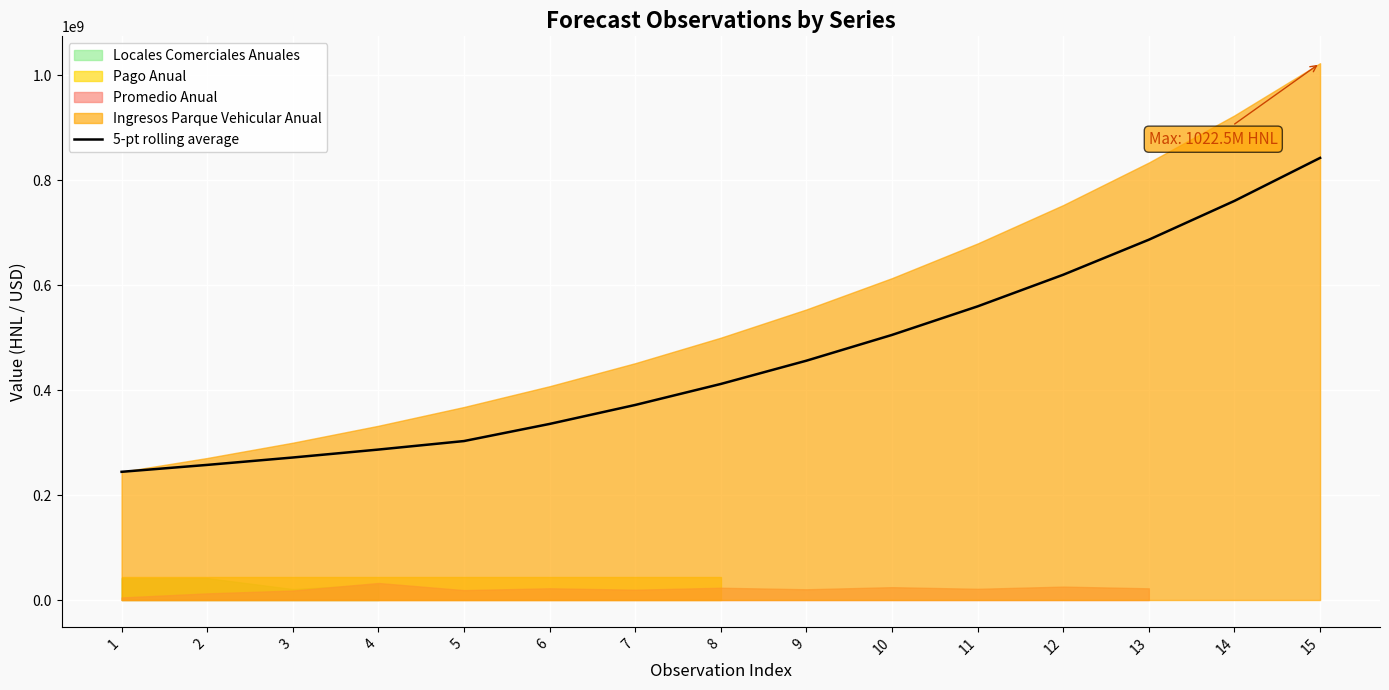

Which category has the lowest value across all series?

1